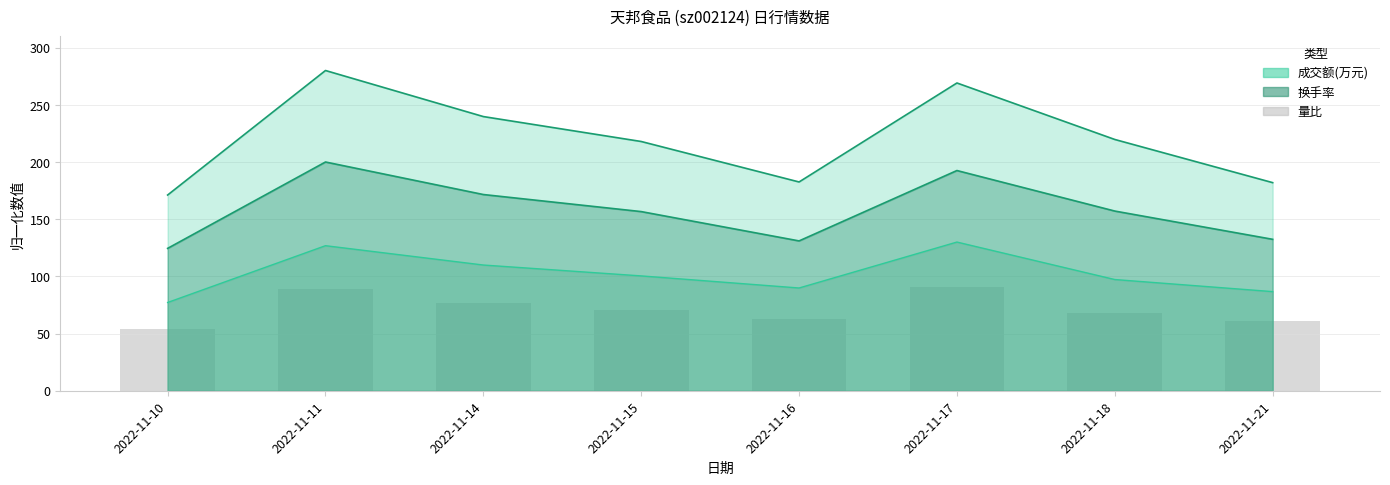

What is the difference between the 成交额(万元) values at 2022-11-11 and 2022-11-14?

40.3